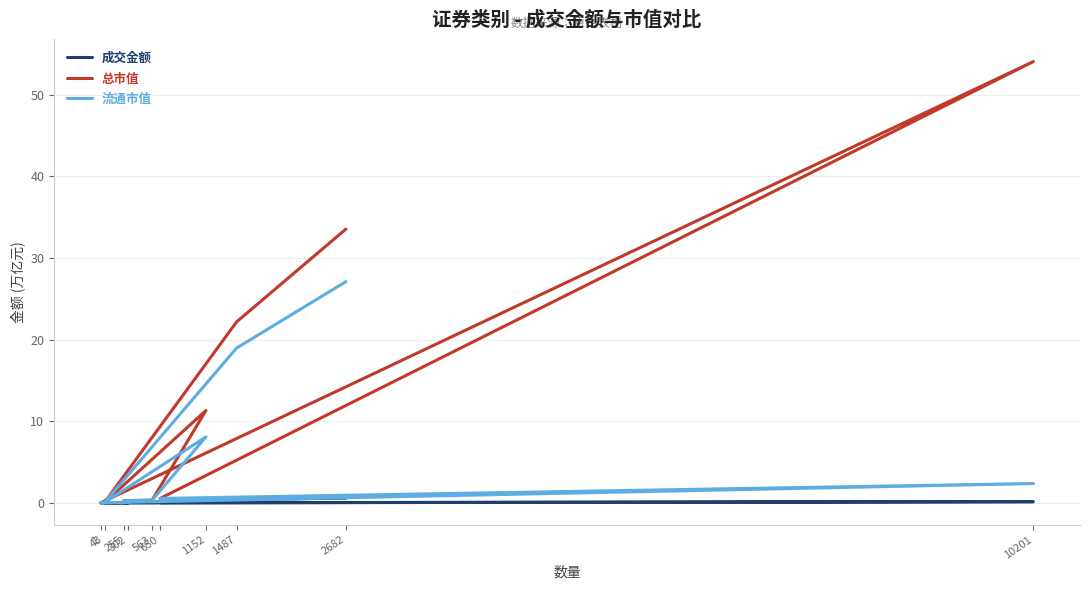

Where is 流通市值 nearest to the value 13?

1152